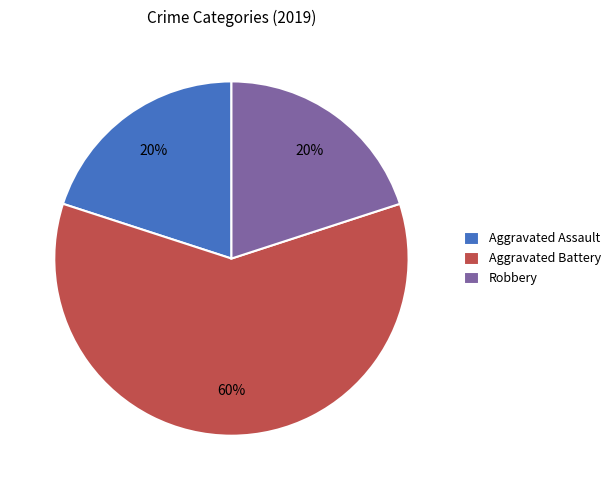

Between Robbery and Aggravated Battery, which is larger?

Aggravated Battery